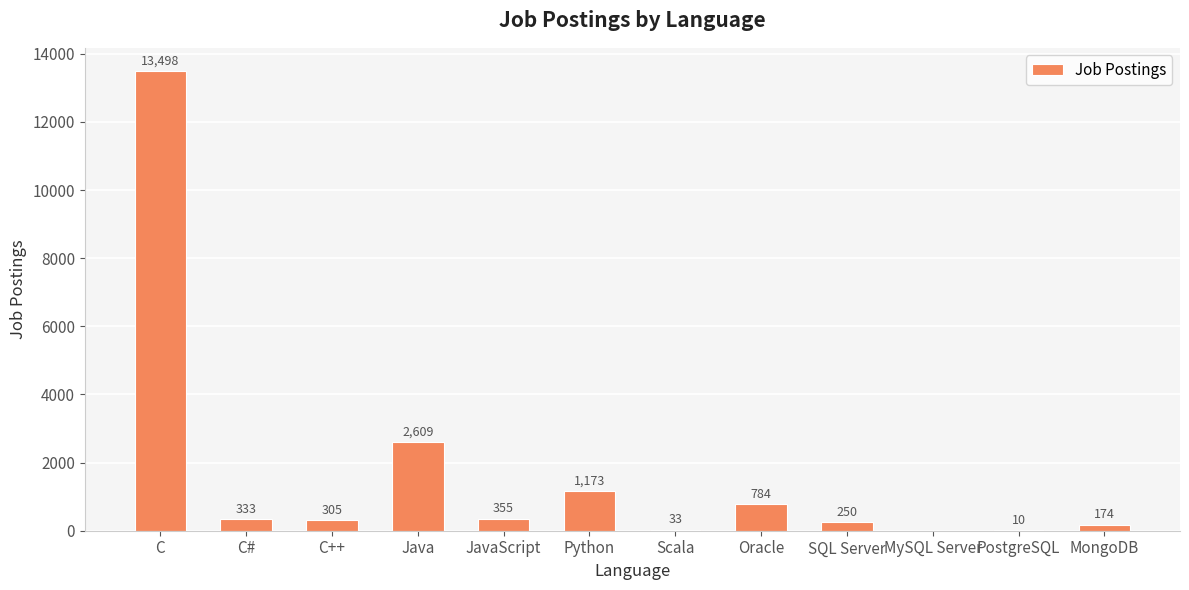

Between C# and Java, which is larger?

Java